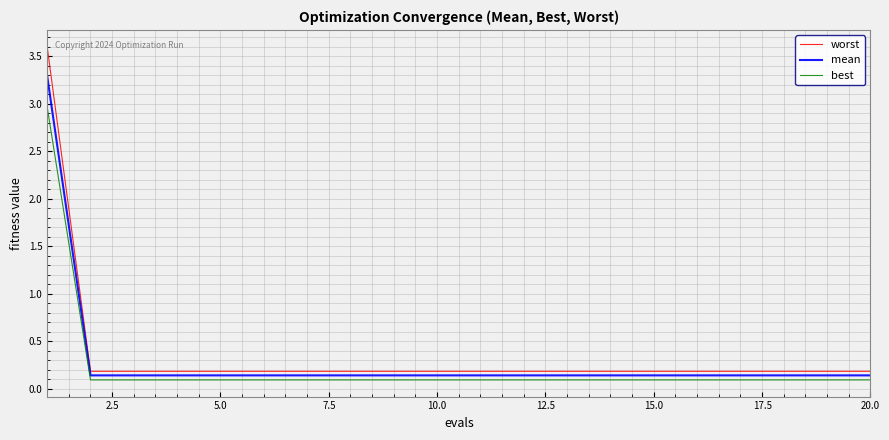

What is the highest value of the mean series?

3.3